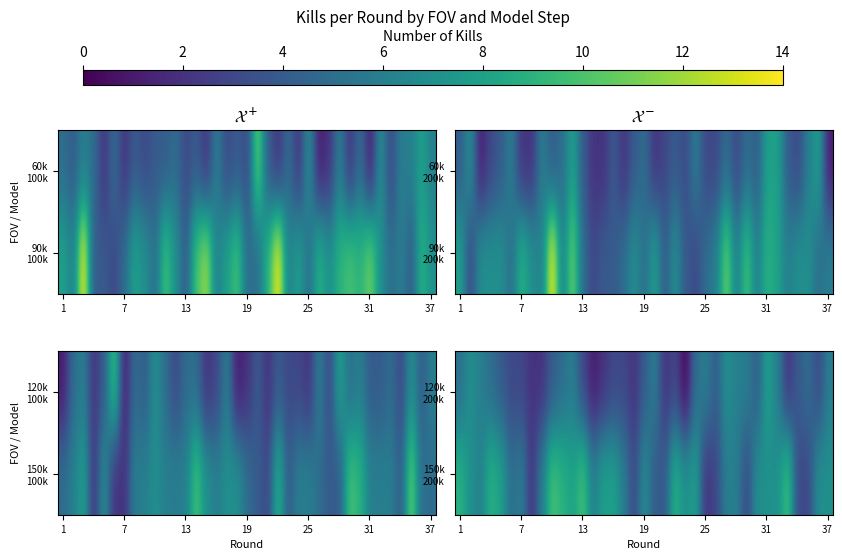

How many series are shown in this chart?

2